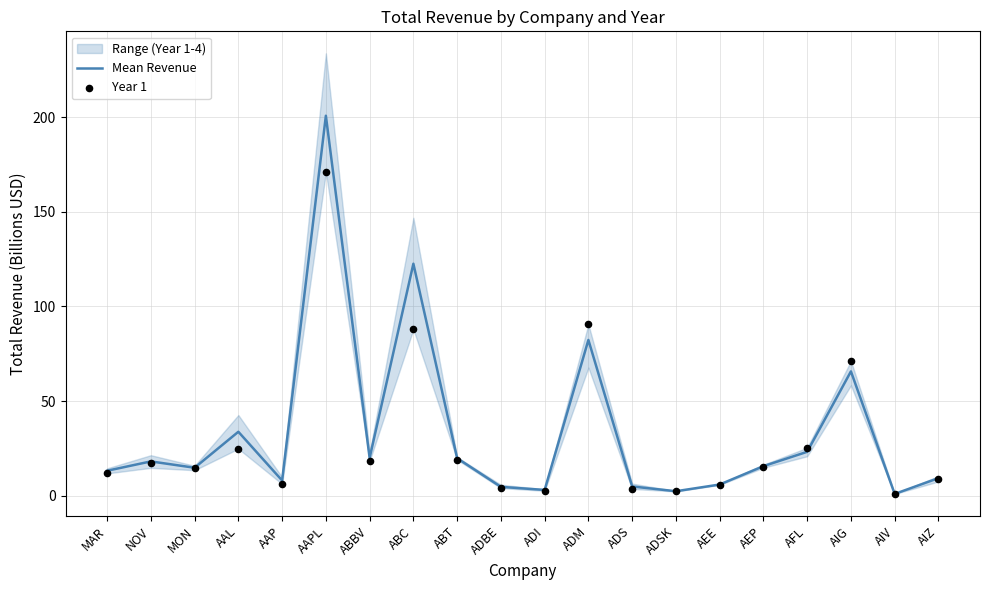

Which series has the largest Y range (max minus min)?

Mean Revenue